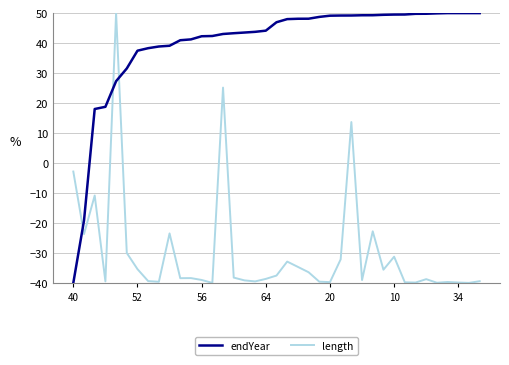

Which series has the largest total across all categories?

endYear